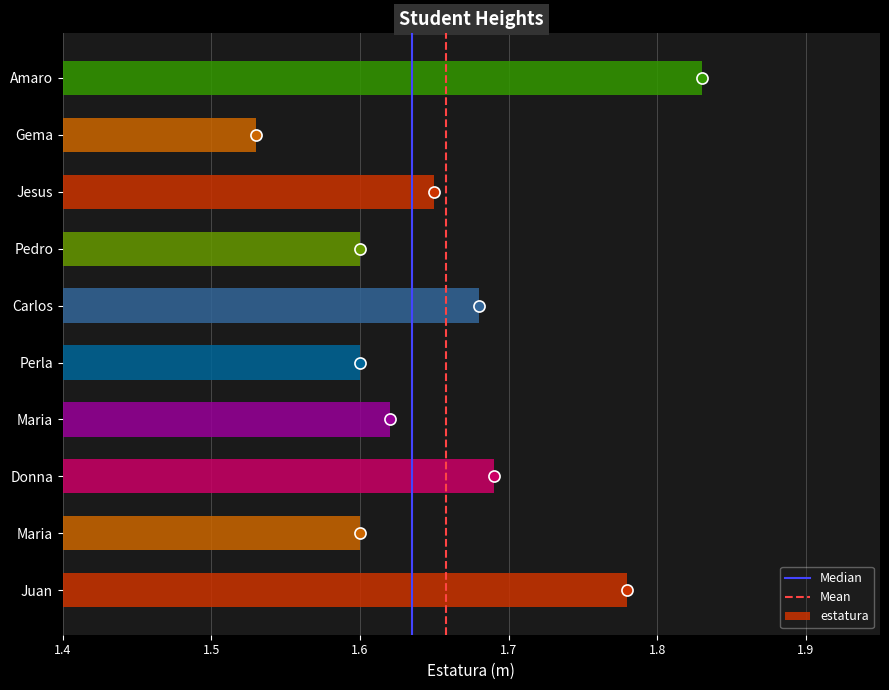

Rank the categories by value from lowest to highest.

Gema, Maria, Perla, Pedro, Maria, Jesus, Carlos, Donna, Juan, Amaro